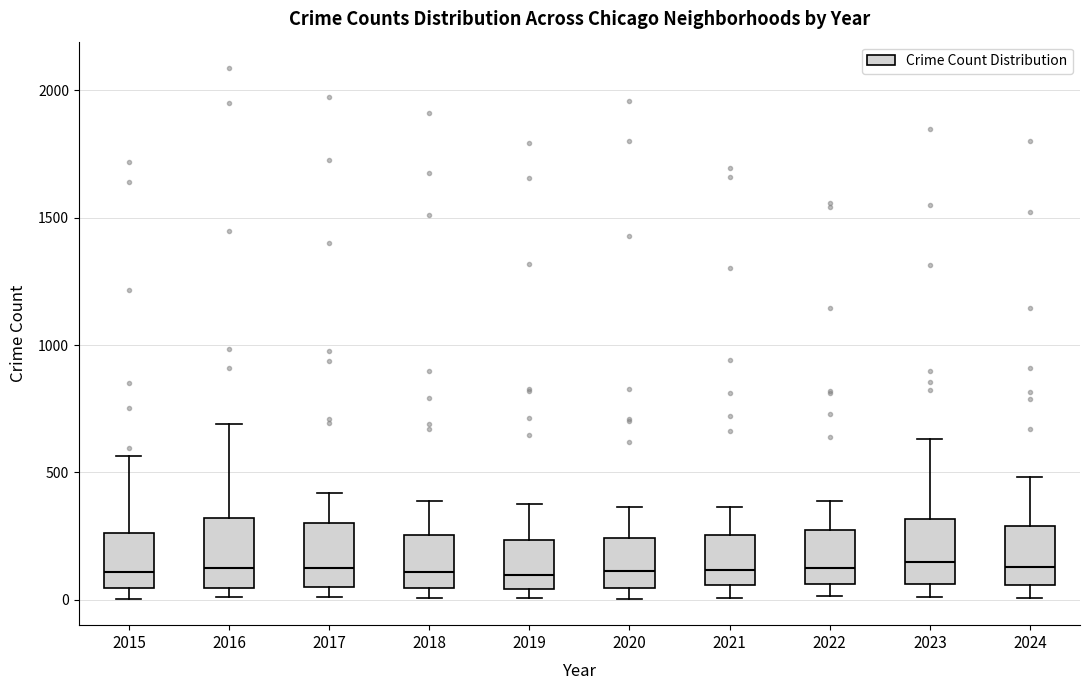

Reading left to right, transcribe this box plot: for each box, give where its median line is, the range the box spans, and where its two whiskers end, as read against the y-axis. The values are not printed on the chart, so give them approximately, as read against the axis.

2015: median 100, box 50 to 250, whiskers 0 to 550
2016: median 150, box 50 to 300, whiskers 0 to 700
2017: median 100, box 50 to 300, whiskers 0 to 400
2018: median 100, box 50 to 250, whiskers 0 to 400
2019: median 100, box 50 to 250, whiskers 0 to 400
2020: median 100, box 50 to 250, whiskers 0 to 350
2021: median 100, box 50 to 250, whiskers 0 to 350
2022: median 150, box 50 to 250, whiskers 0 to 400
2023: median 150, box 50 to 300, whiskers 0 to 650
2024: median 150, box 50 to 300, whiskers 0 to 500